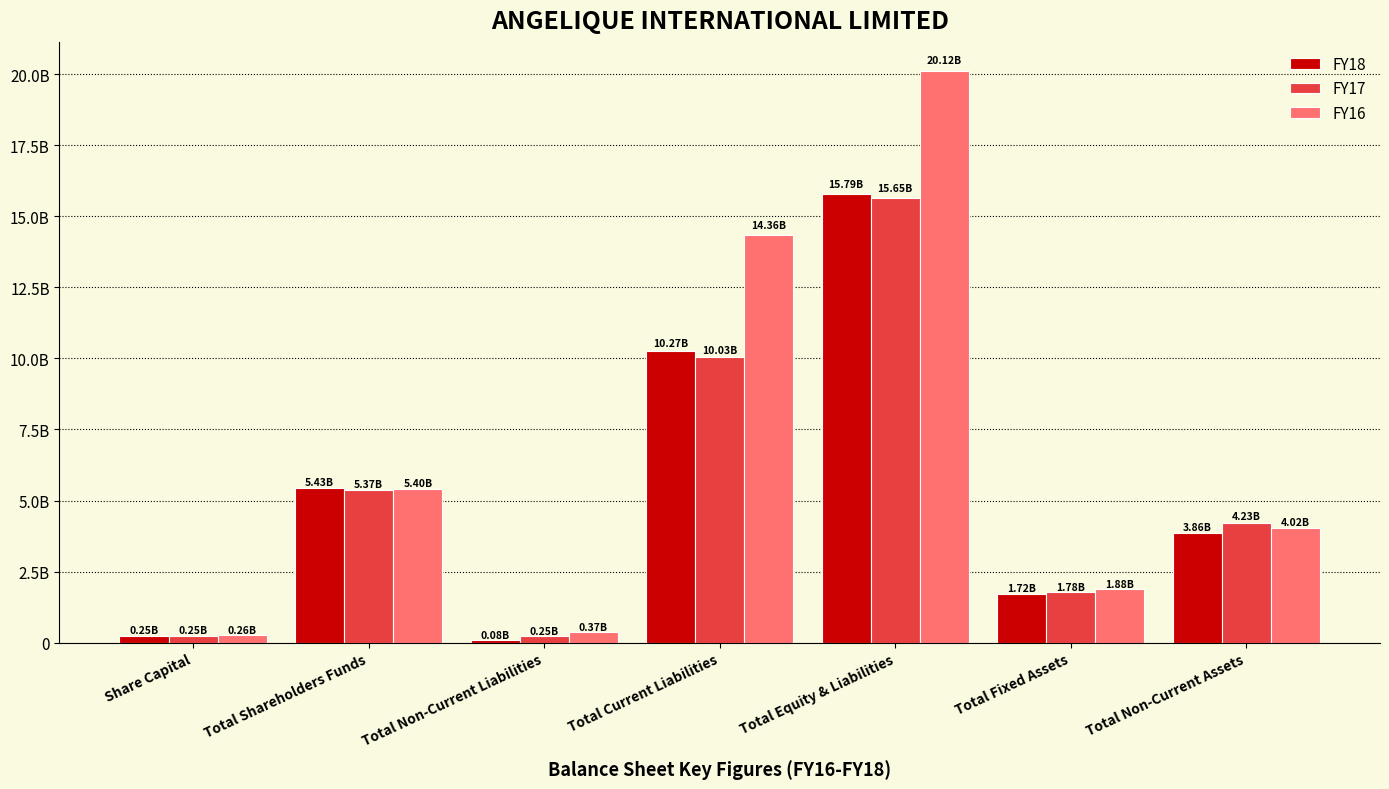

What are all the series names shown in the legend?

FY18, FY17, FY16